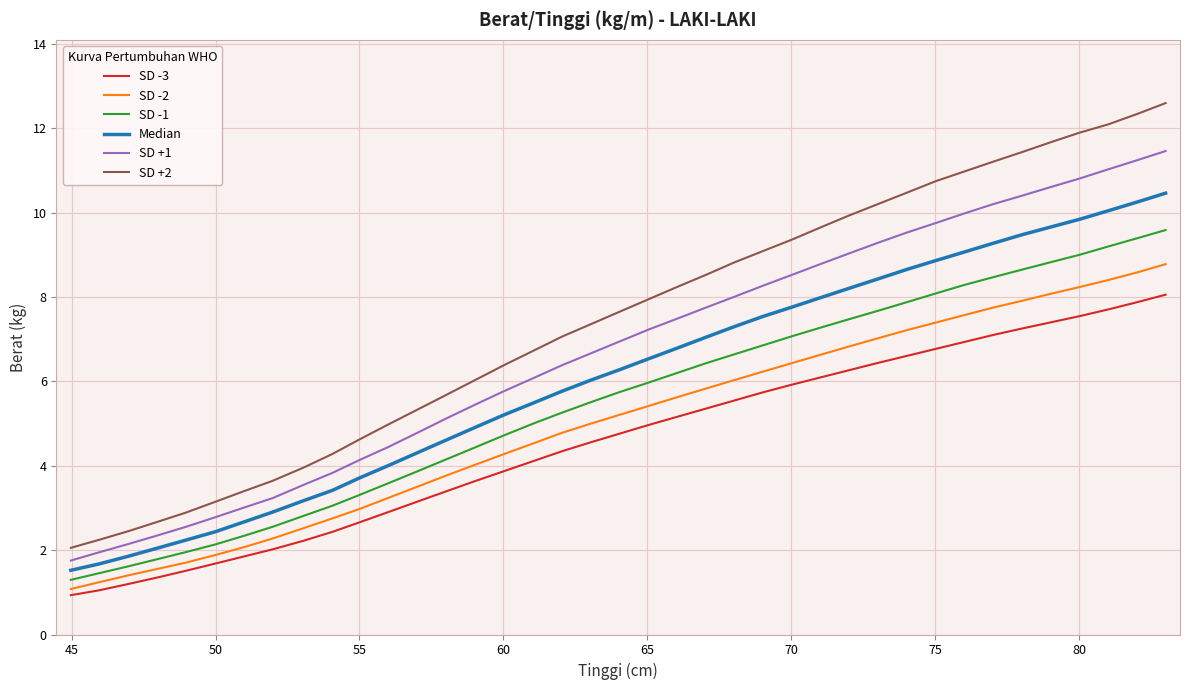

Which series has the largest total across all categories?

SD +2